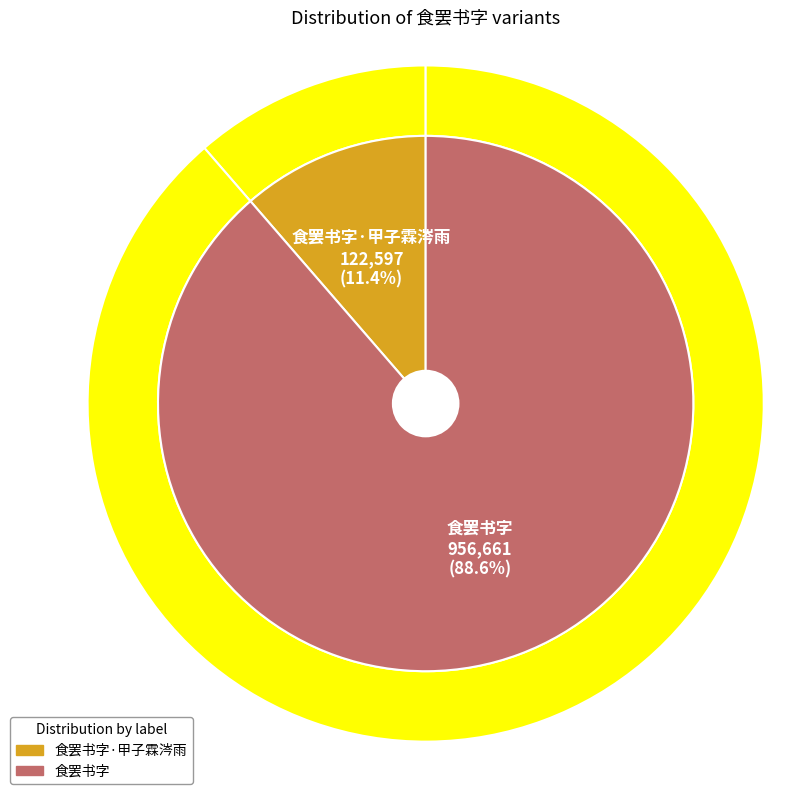

To the nearest percent, what is the combined percentage of 食罢书字·甲子霖涔雨 and 食罢书字?

100%